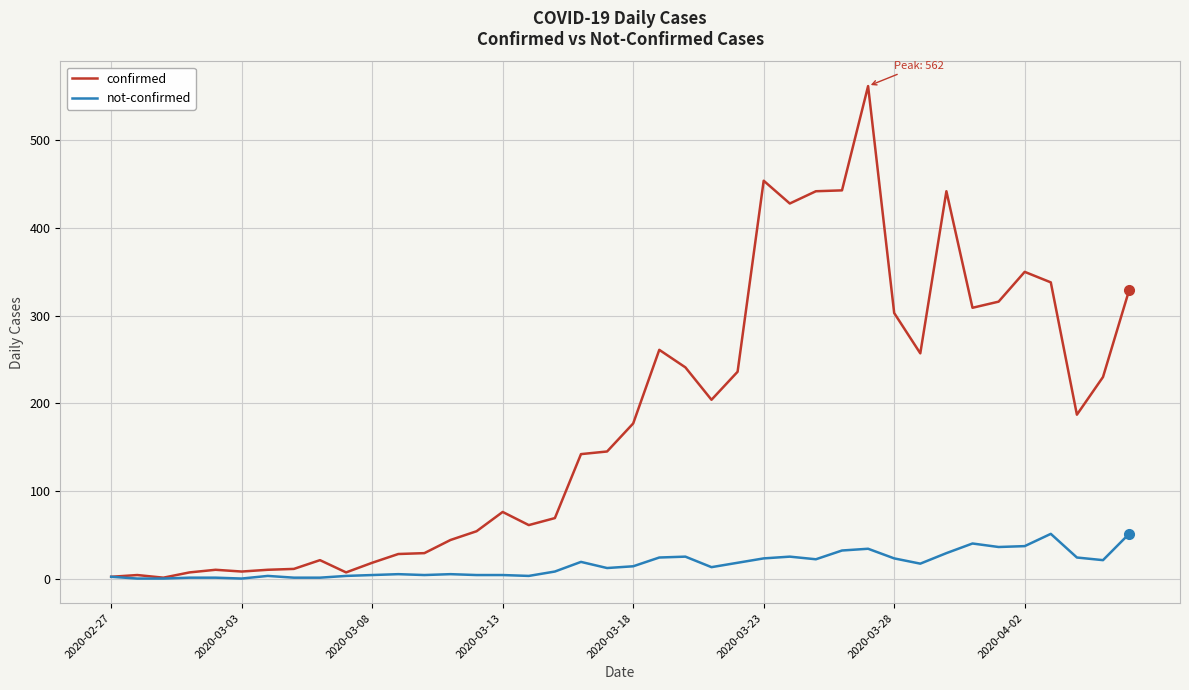

Rank the series by their average value, from highest to lowest.

confirmed, not-confirmed